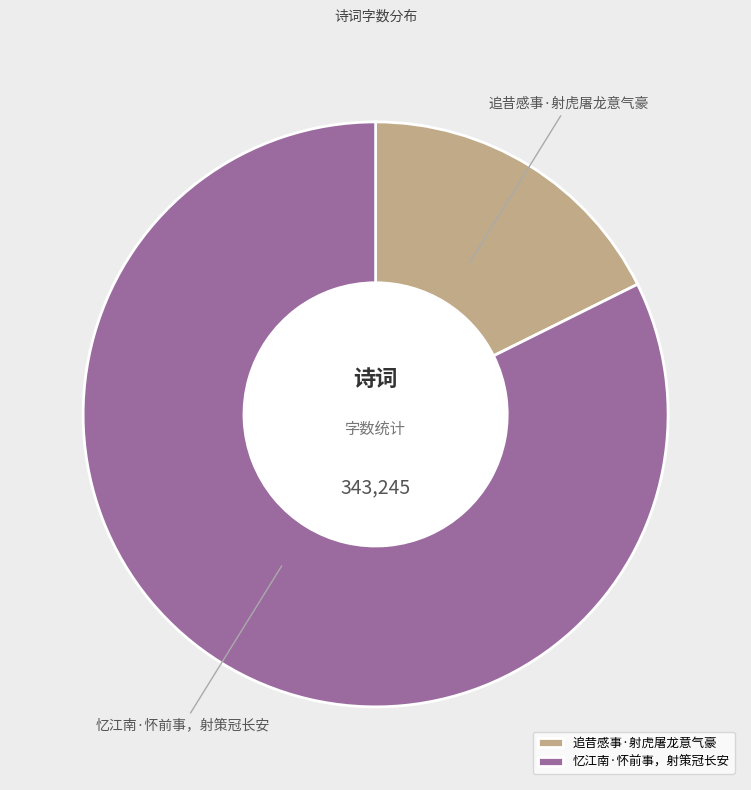

Rank the categories by value from highest to lowest.

忆江南·怀前事，射策冠长安, 追昔感事·射虎屠龙意气豪